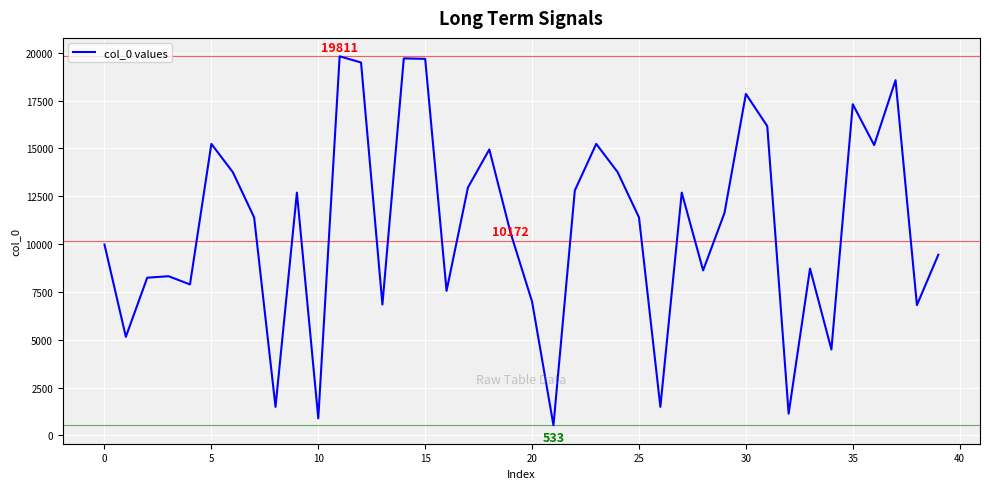

What is the difference between the maximum and minimum values?

19278